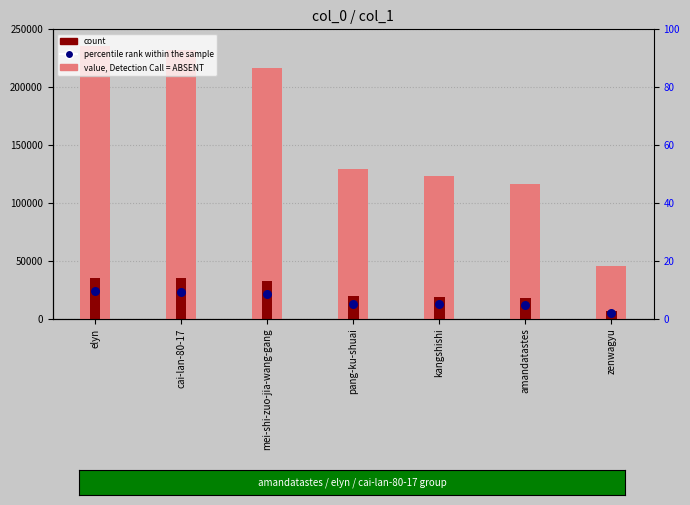

What is the total value across all series at mei-shi-zuo-jia-wang-gang?

270365.0